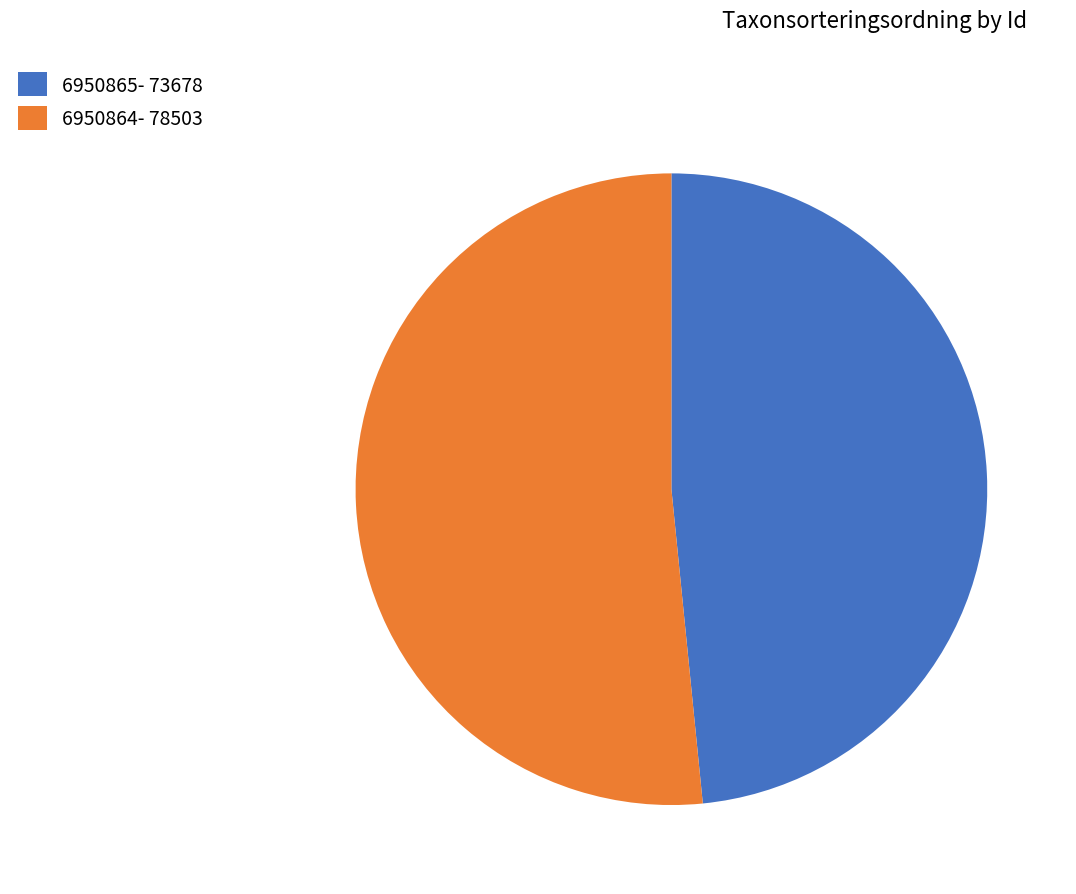

Count the number of slices in the pie.

2